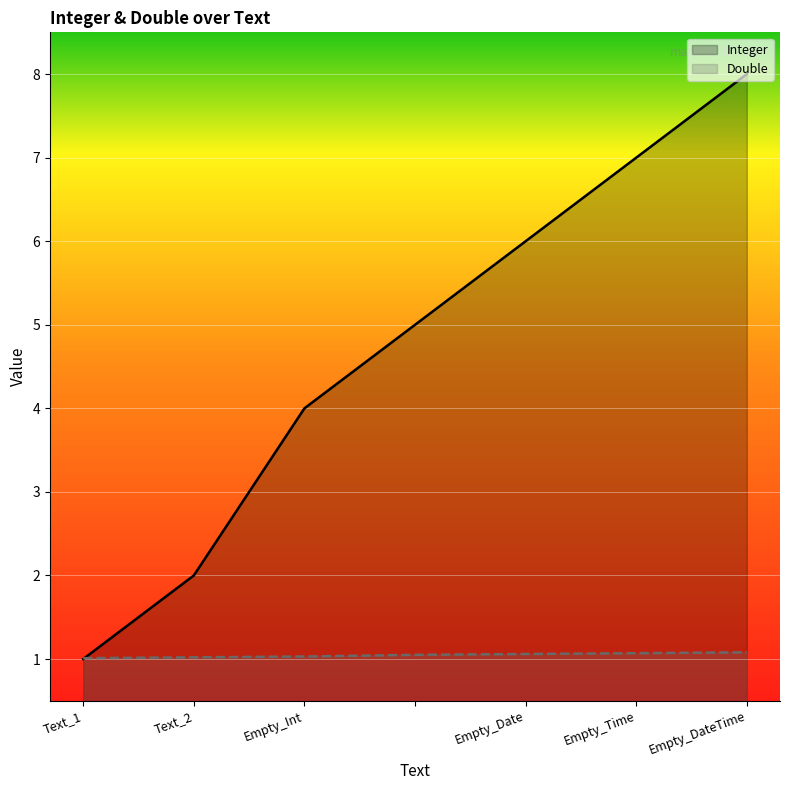

What value does the Double series have at Empty_DateTime?

1.1